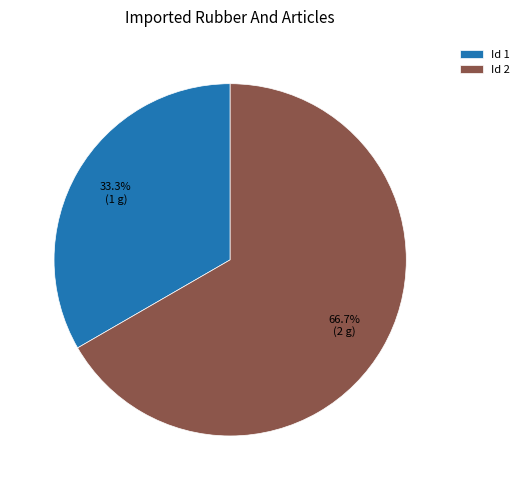

What is the total percentage of Id 2 and Id 1?

100.0%